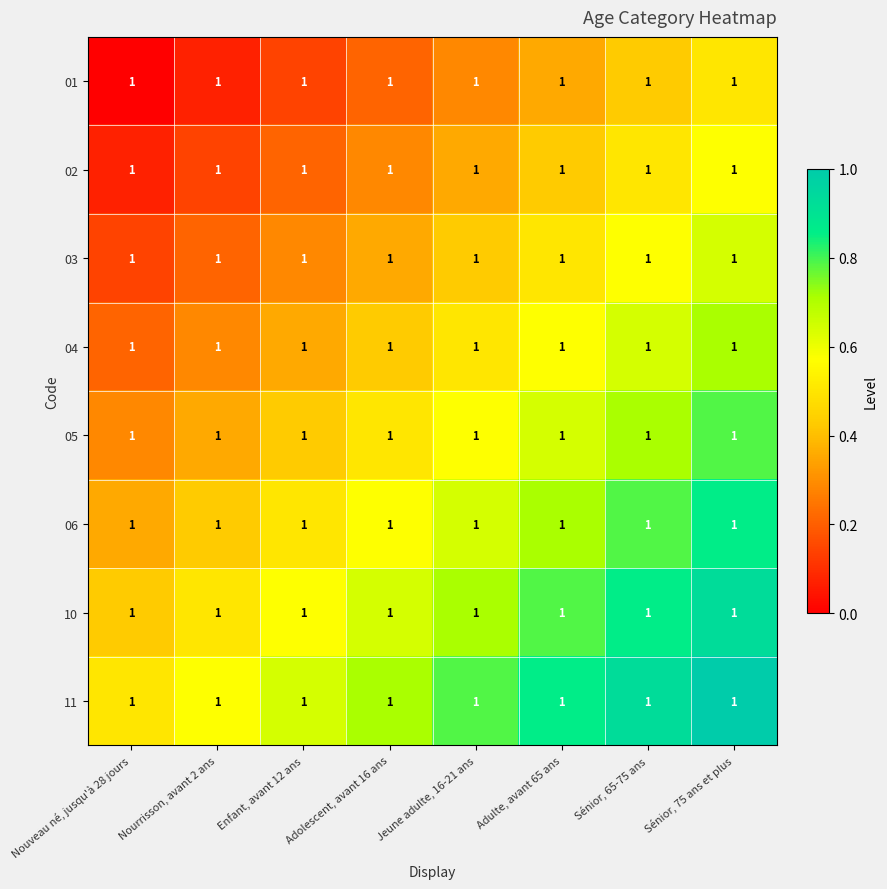

Is the value of 06 at Sénior, 65-75 ans greater than the value of 03 at Nouveau né, jusqu'à 28 jours?

Yes